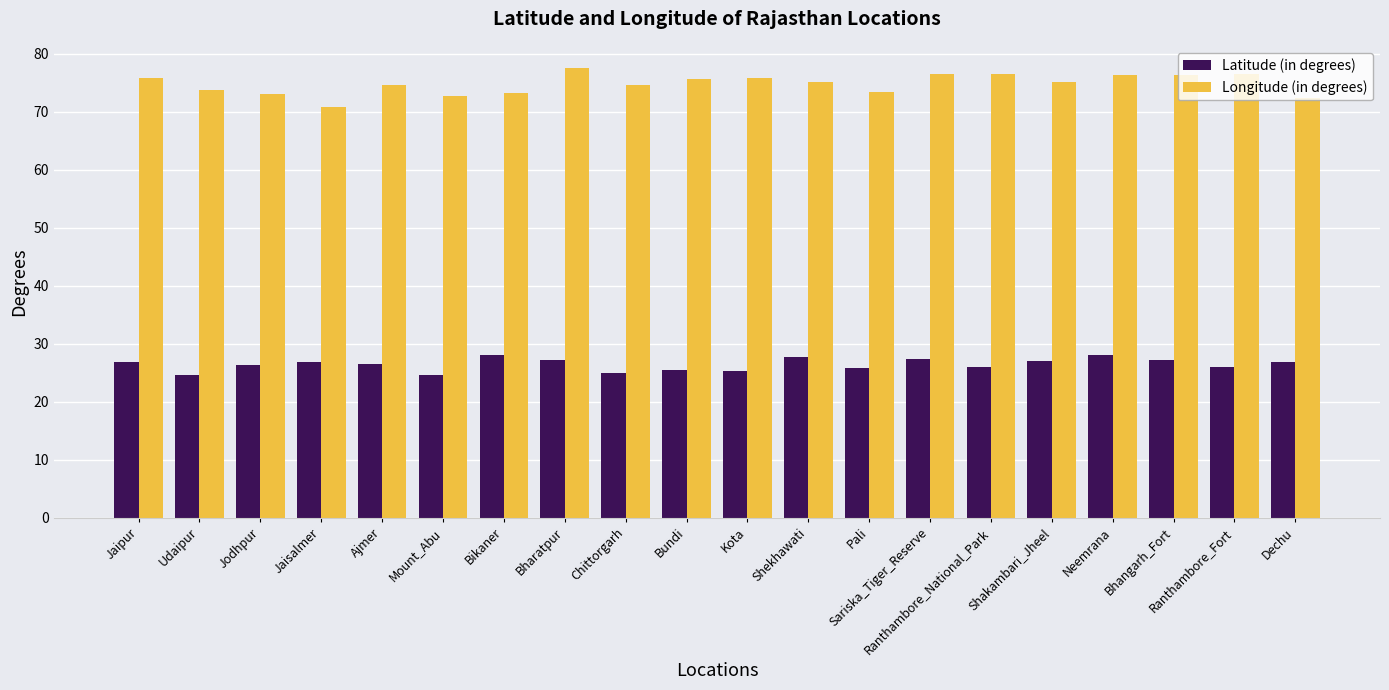

Count the number of data series in this chart.

2